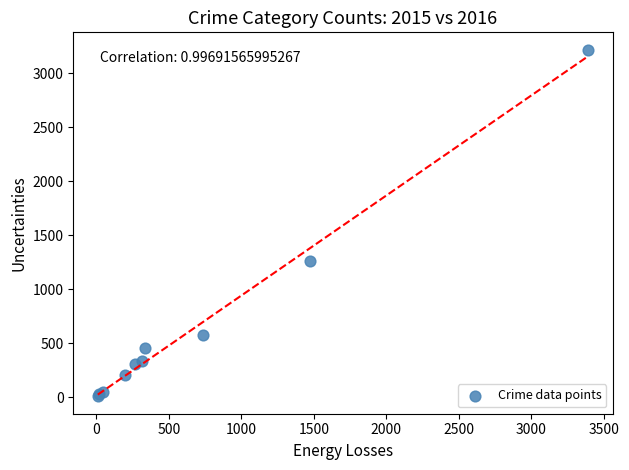

What Y value in the scatter plot is closest to 1612?

1259